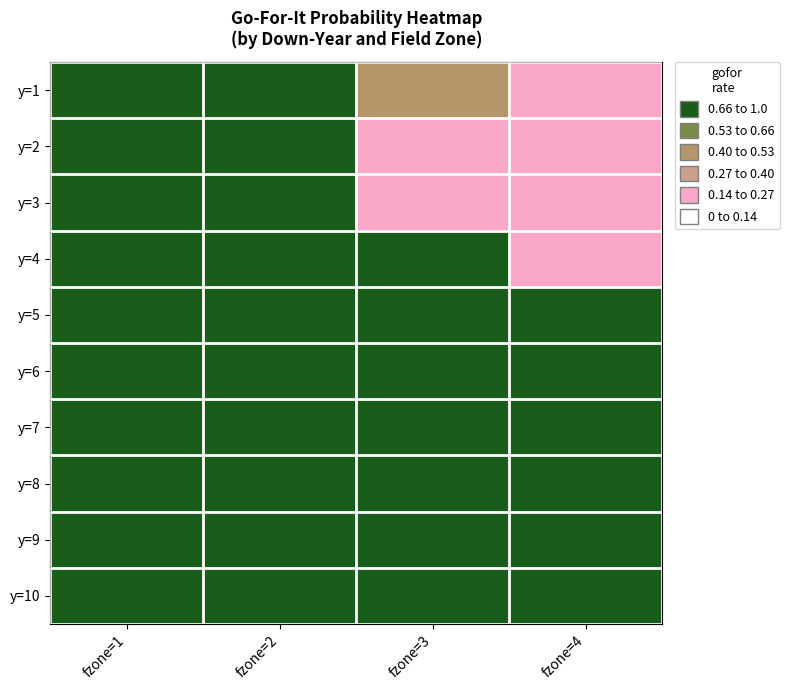

How many categories are shown in the chart?

4